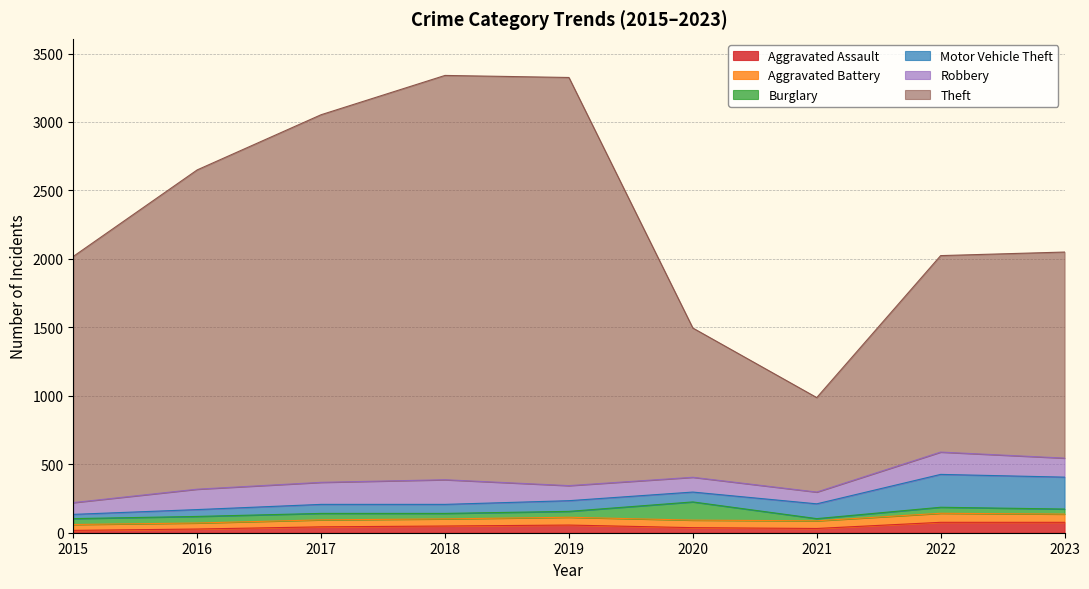

What is the sum of all Aggravated Battery values?

484